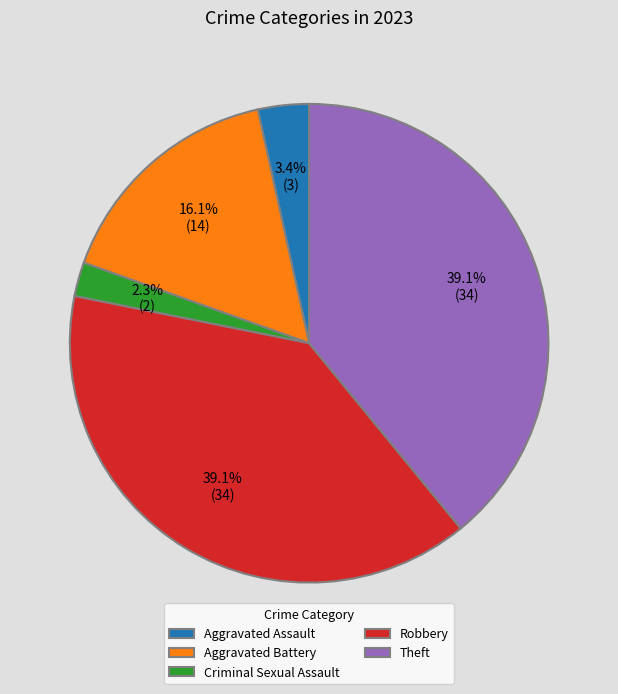

Is Criminal Sexual Assault the majority of the pie?

No